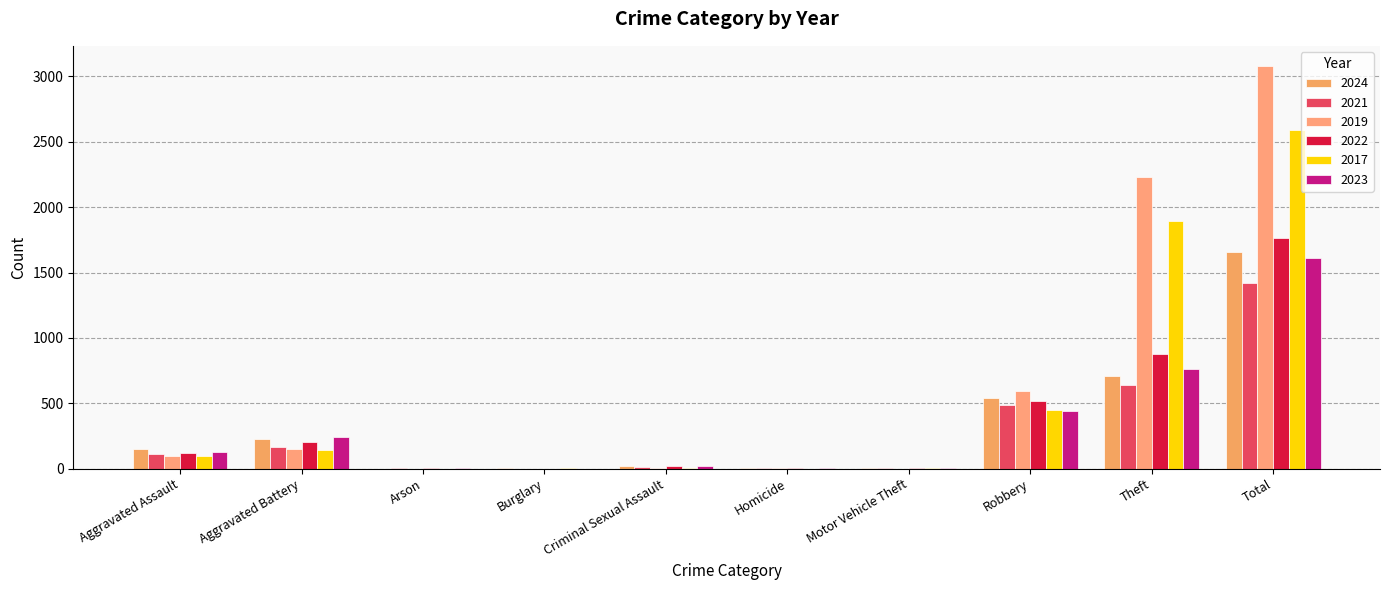

Count the number of data series in this chart.

6